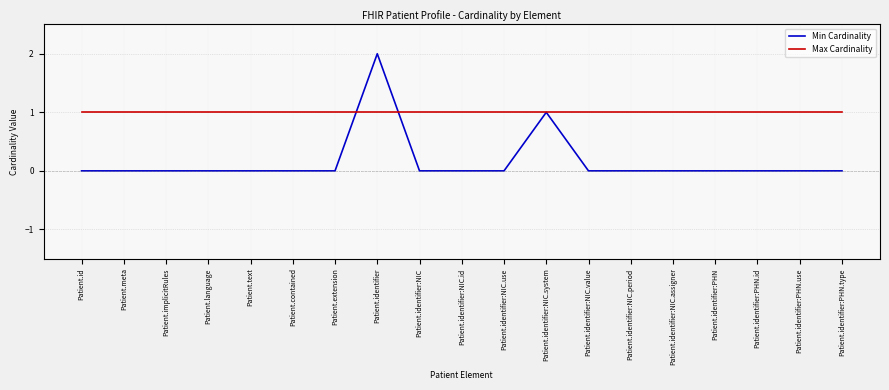

Which category has the highest value across all series?

Patient.identifier